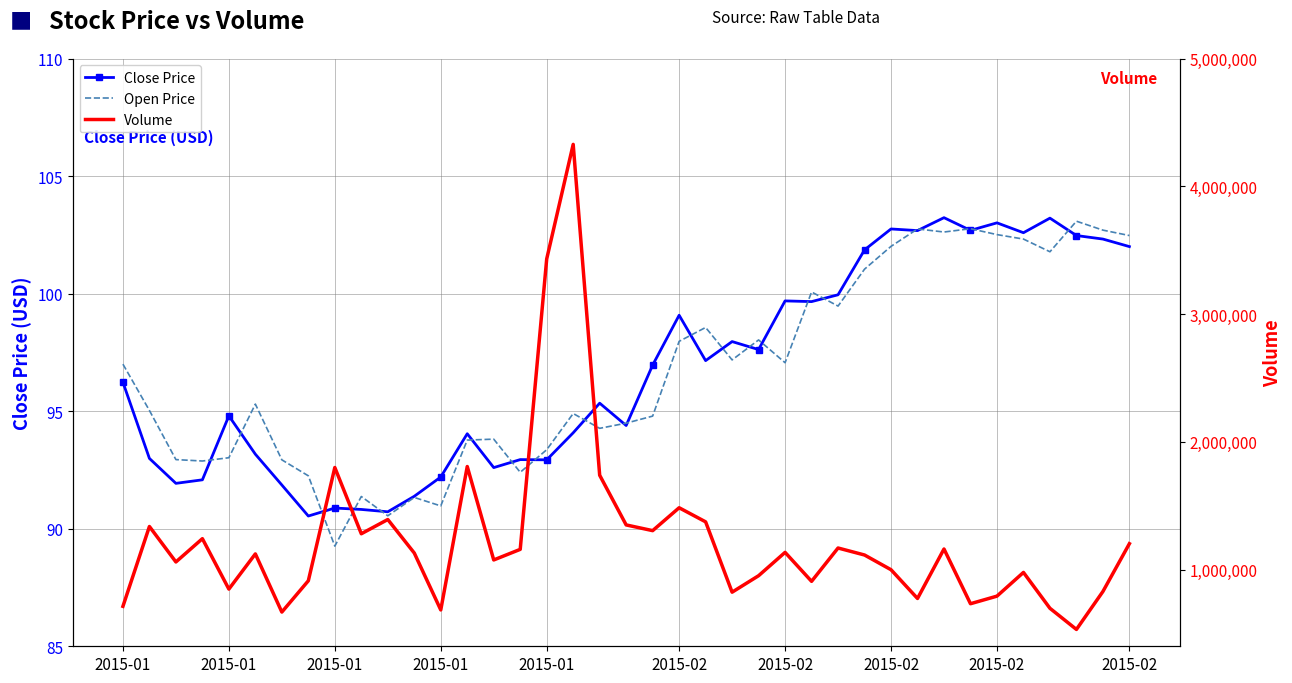

How many categories are shown in the chart?

39